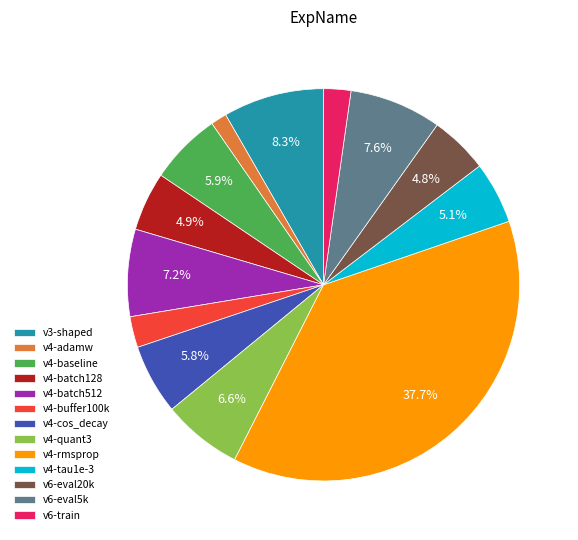

How many slices are in this pie chart?

13